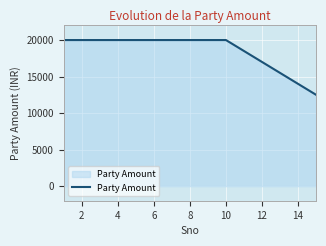

What is the smallest value displayed?

12500